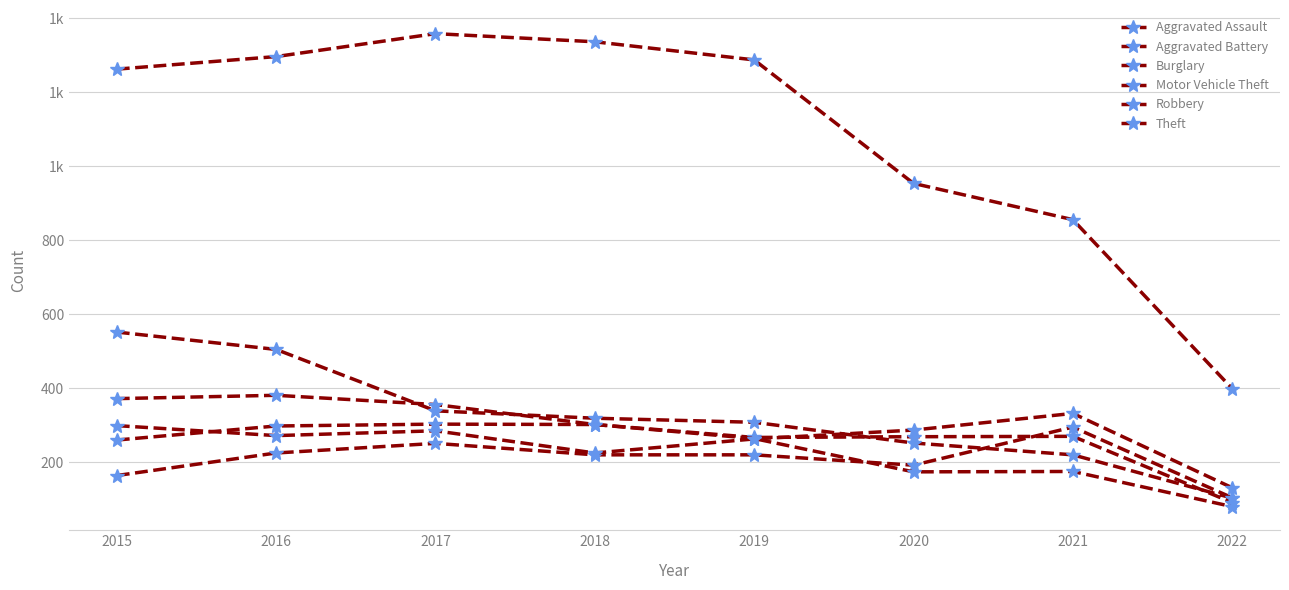

True or false: Burglary has more than 0 interior local peaks.

False